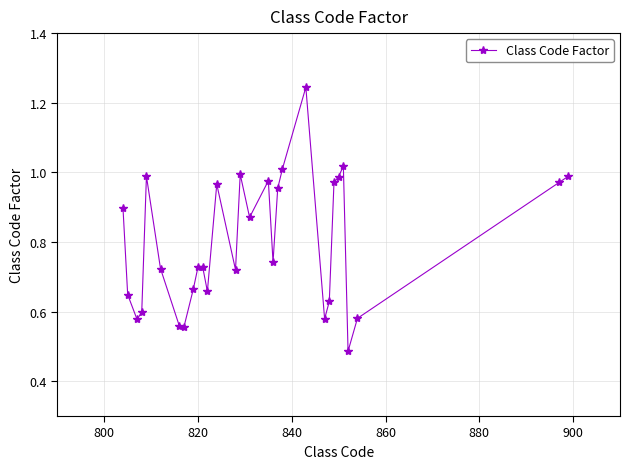

True or false: there are more than 0 points higher than both neighbors.

True